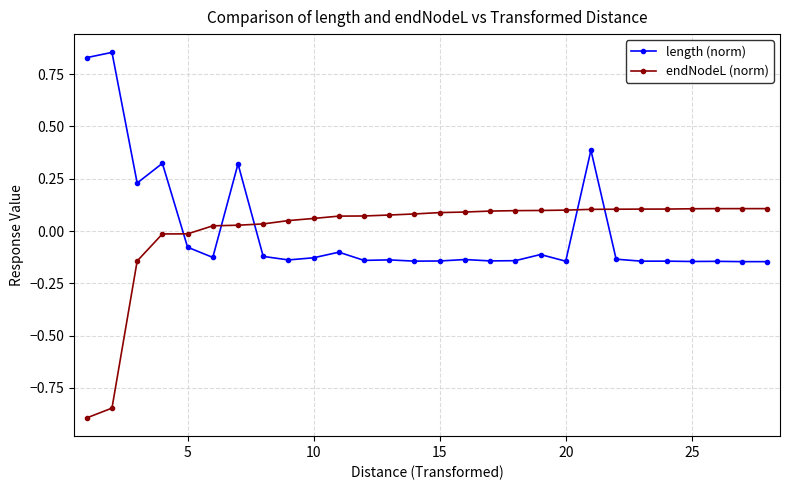

What are all the series names shown in the legend?

length (norm), endNodeL (norm)